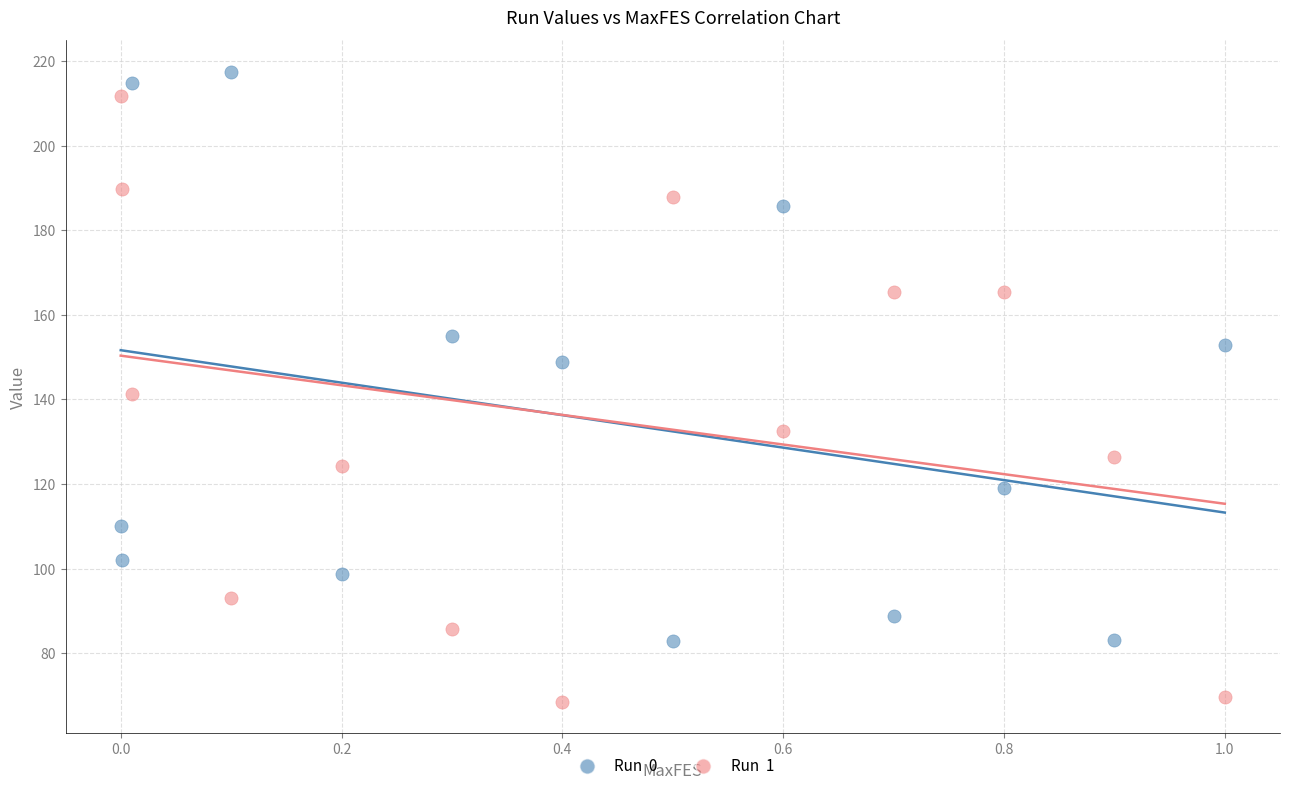

Across all data points, what is the range of Y values (max minus min)?

148.9